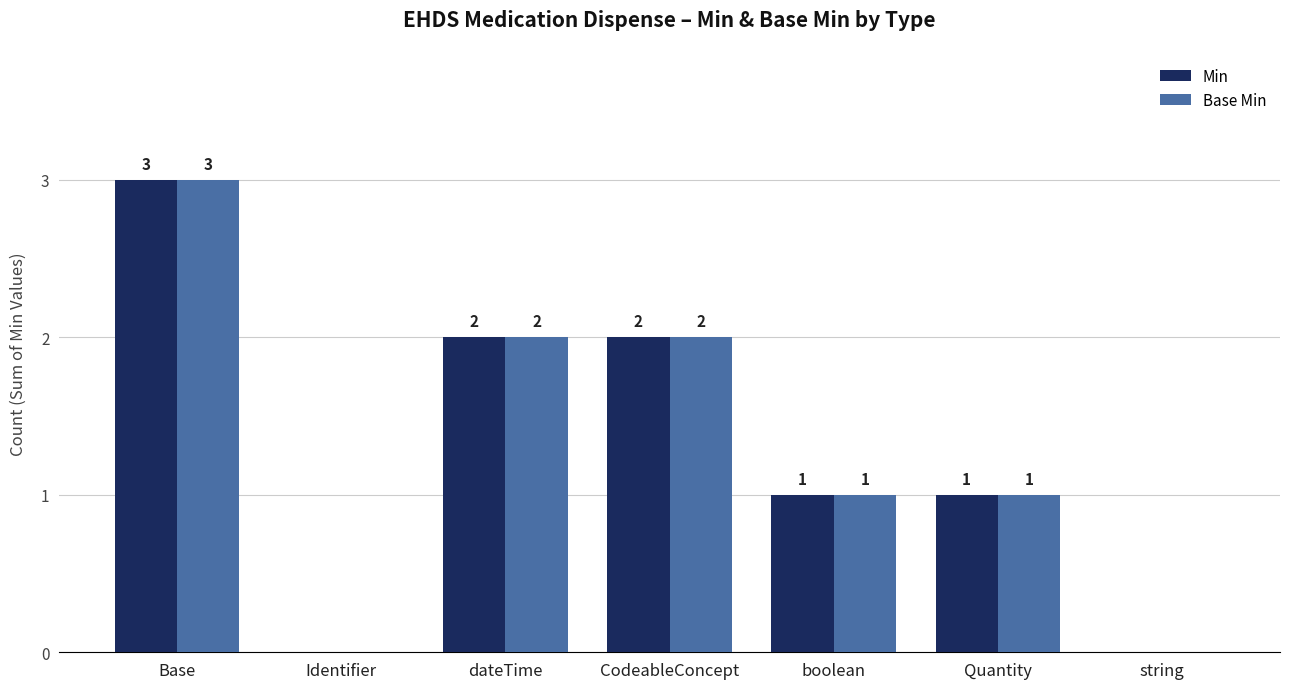

What is the sum of all Base Min values?

9